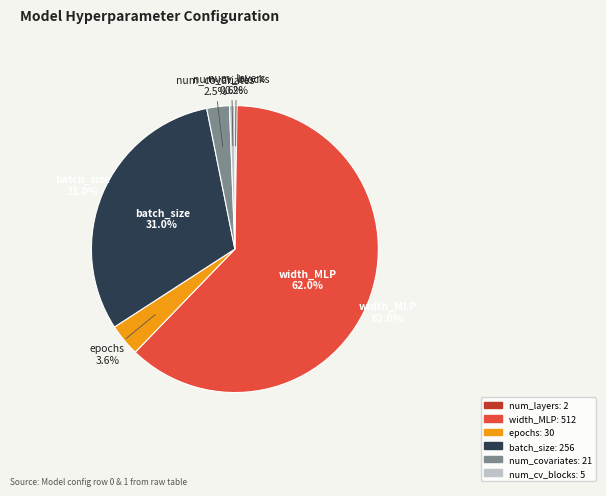

Between num_covariates and epochs, which is larger?

epochs